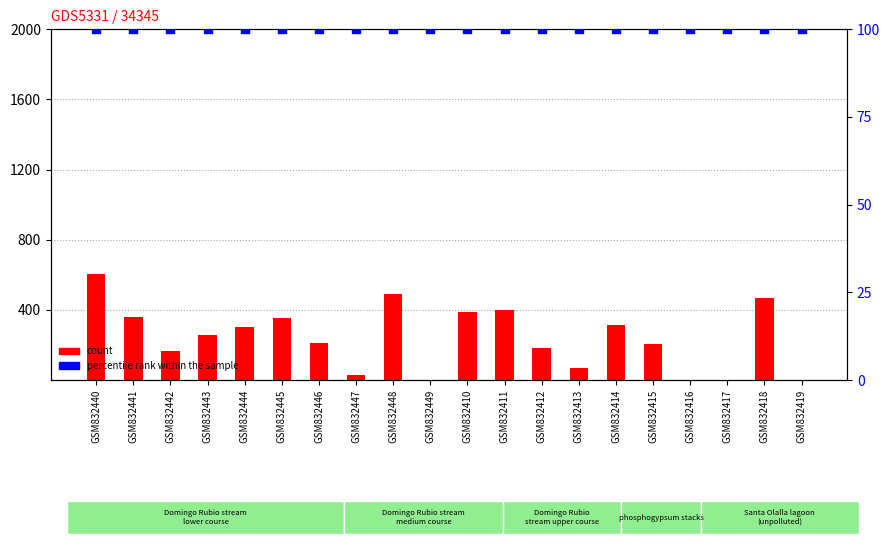

At how many categories does at least one series exceed 543?

1